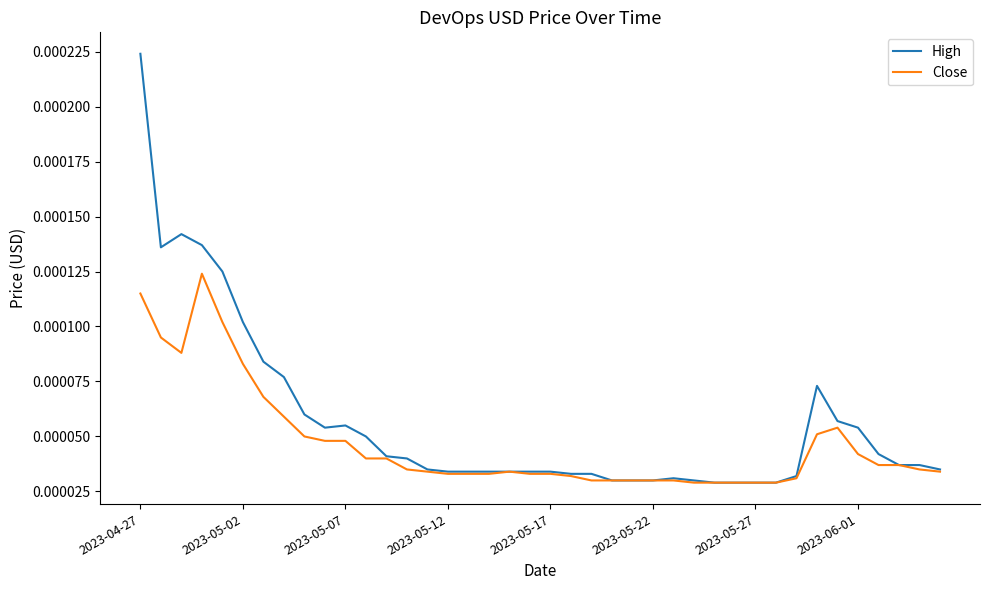

Which series has the largest total across all categories?

High